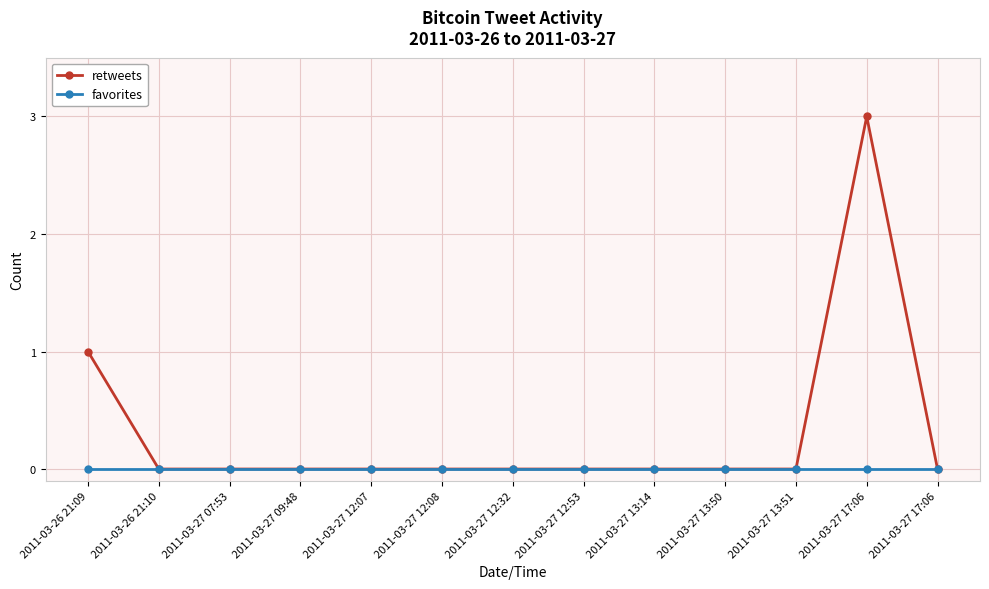

What is the value of the retweets point at the 1st from the left?

1